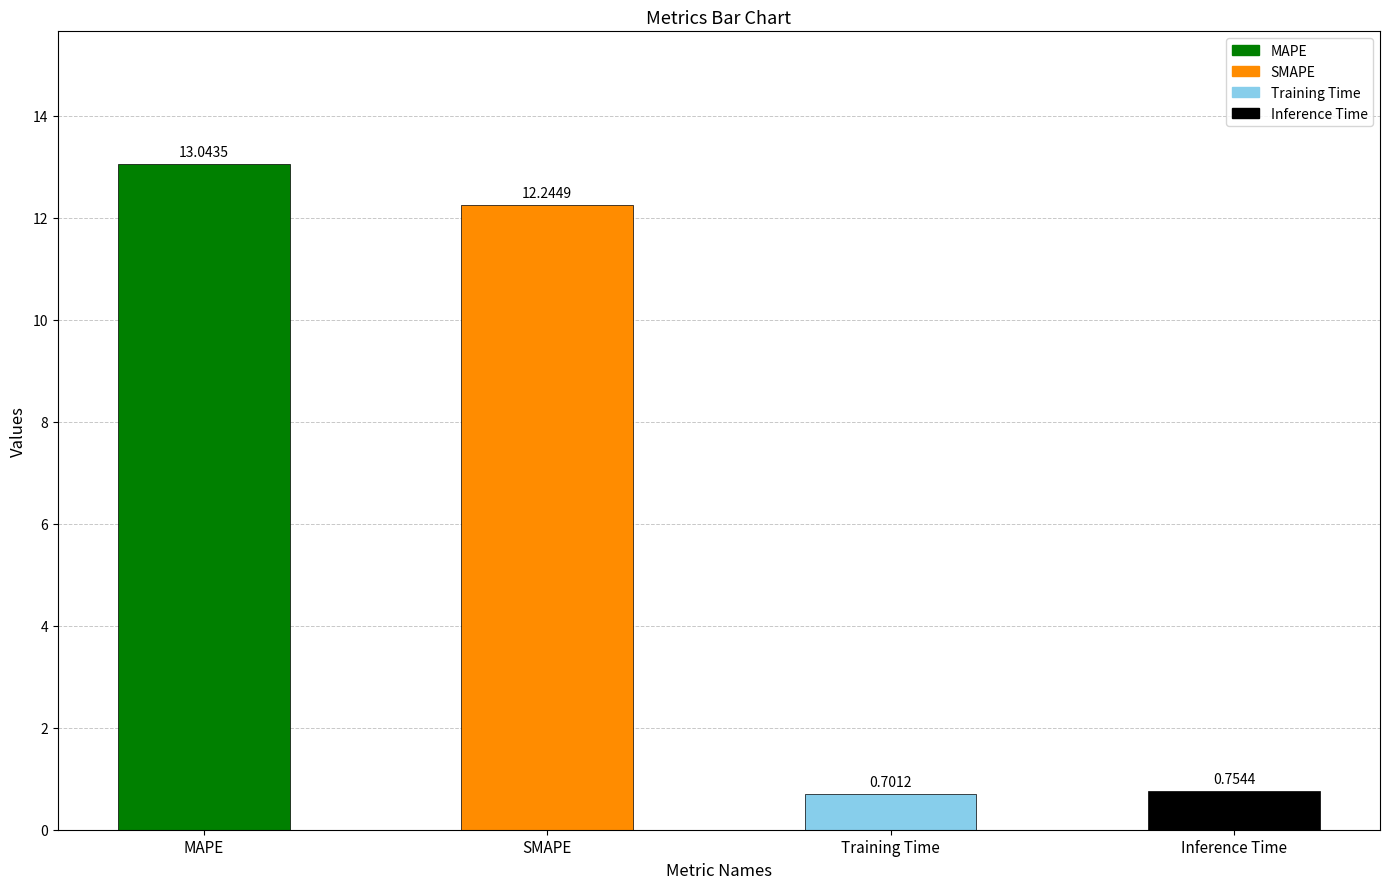

How many distinct data groups are displayed?

1